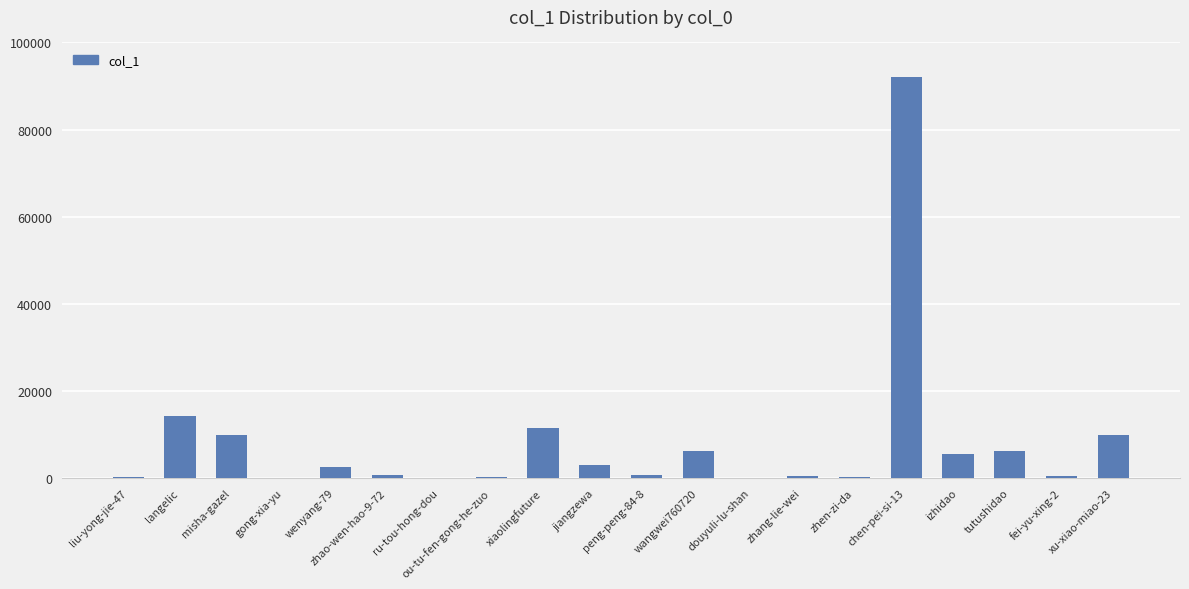

Where is the data nearest to the value 46090?

langelic